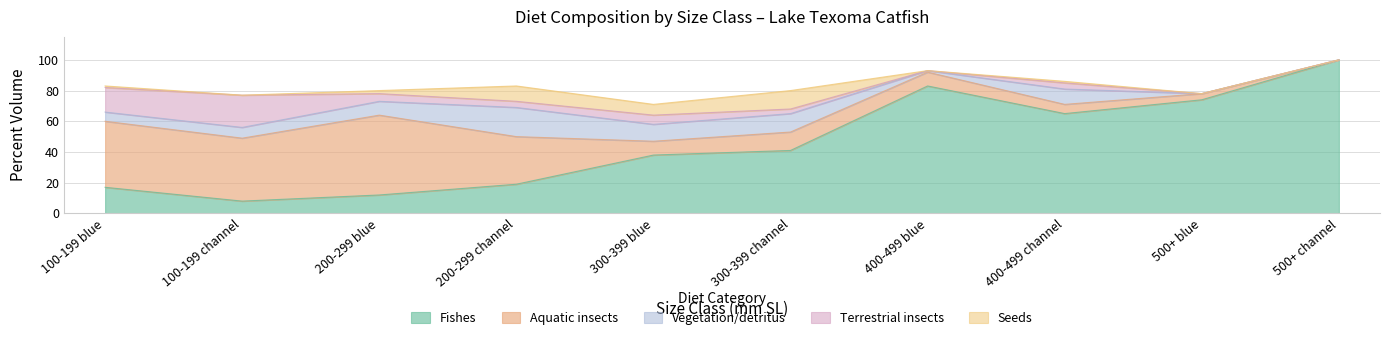

Which series has the largest total across all categories?

Fishes